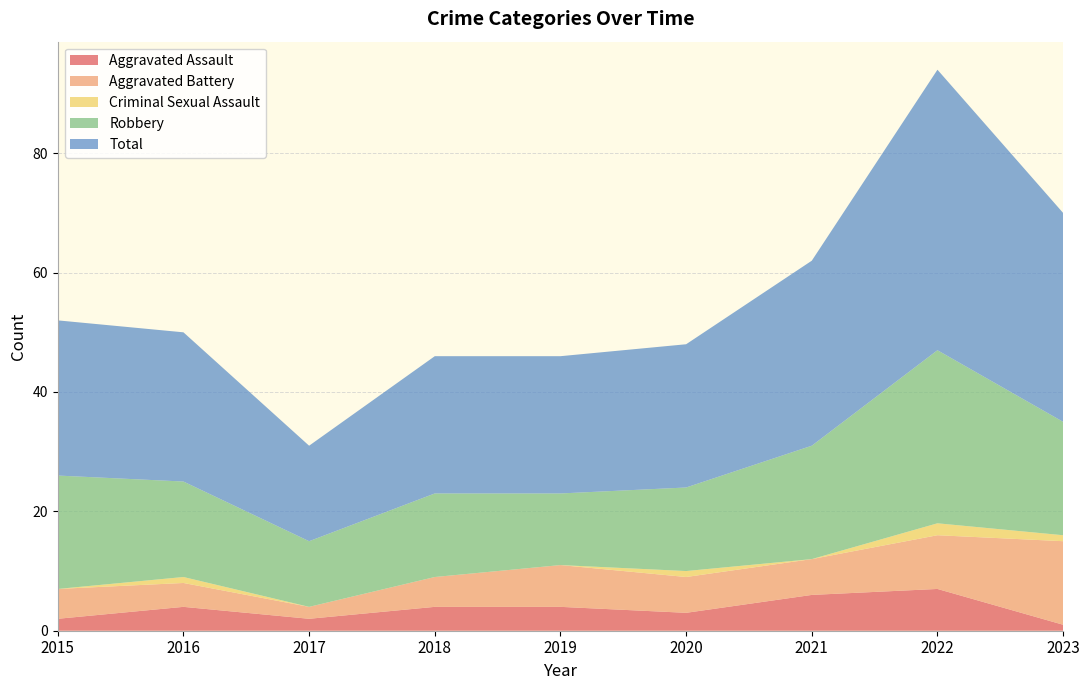

Reading right to left, what are all the values shown in this chart?

Aggravated Assault: 2023=1	2022=7	2021=6	2020=3	2019=4	2018=4	2017=2	2016=4	2015=2
Aggravated Battery: 2023=14	2022=9	2021=6	2020=6	2019=7	2018=5	2017=2	2016=4	2015=5
Criminal Sexual Assault: 2023=1	2022=2	2021=0	2020=1	2019=0	2018=0	2017=0	2016=1	2015=0
Robbery: 2023=19	2022=29	2021=19	2020=14	2019=12	2018=14	2017=11	2016=16	2015=19
Total: 2023=35	2022=47	2021=31	2020=24	2019=23	2018=23	2017=16	2016=25	2015=26